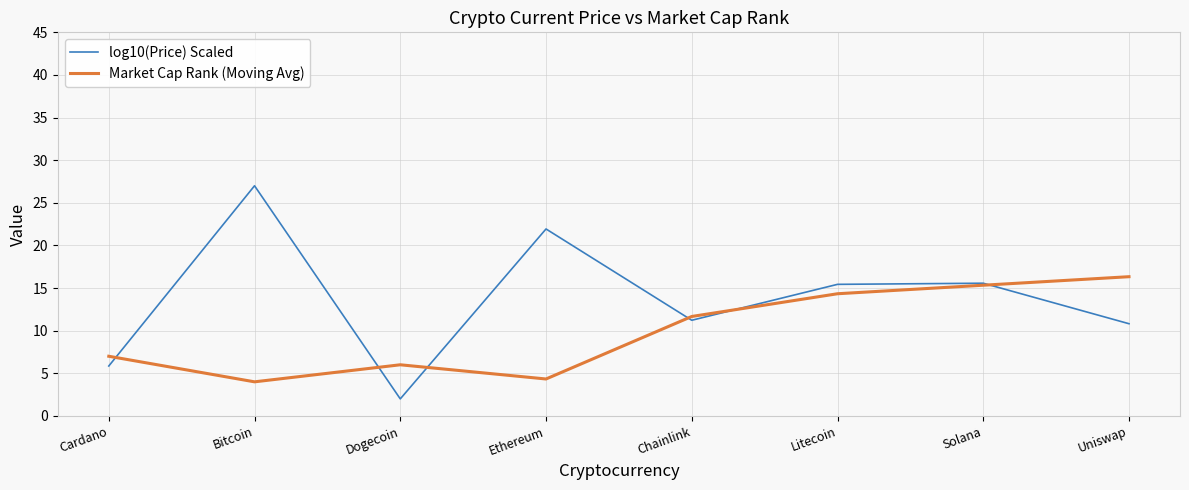

Which series has the widest spread of values?

log10(Price) Scaled